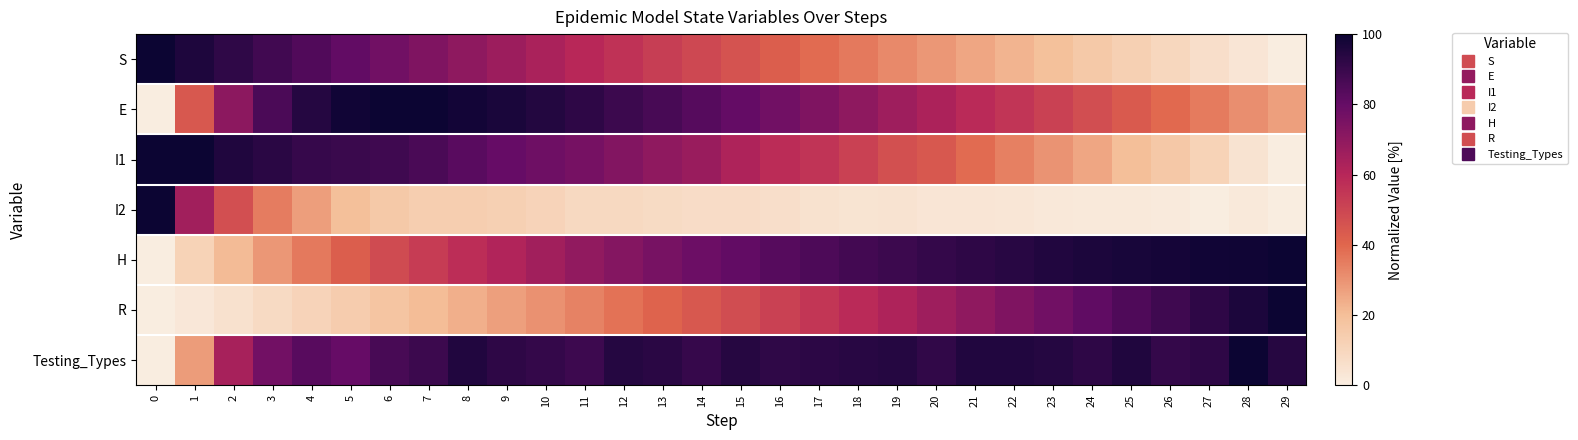

What is the total value across all series at 9?

436.9